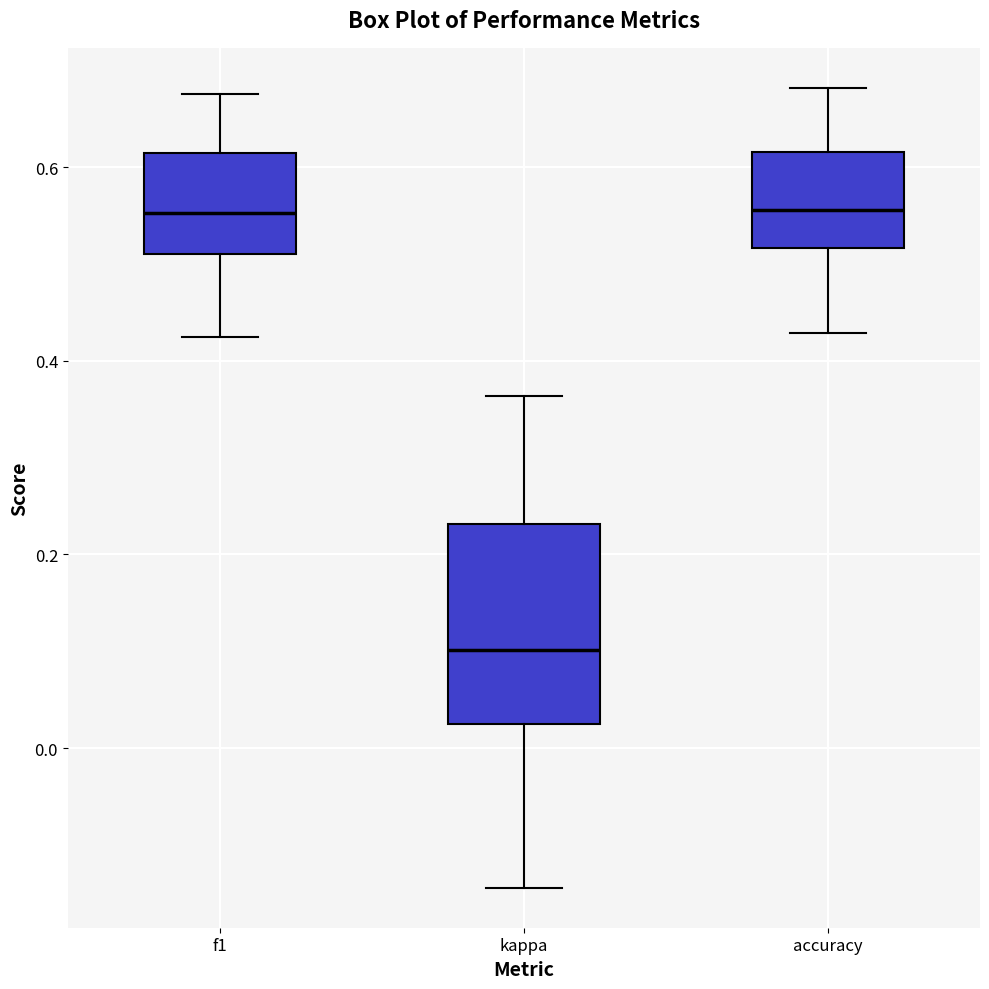

Where does the upper whisker of the box for f1 end on the y-axis? The values are not printed on the chart, so give them approximately, as read against the axis.

0.68